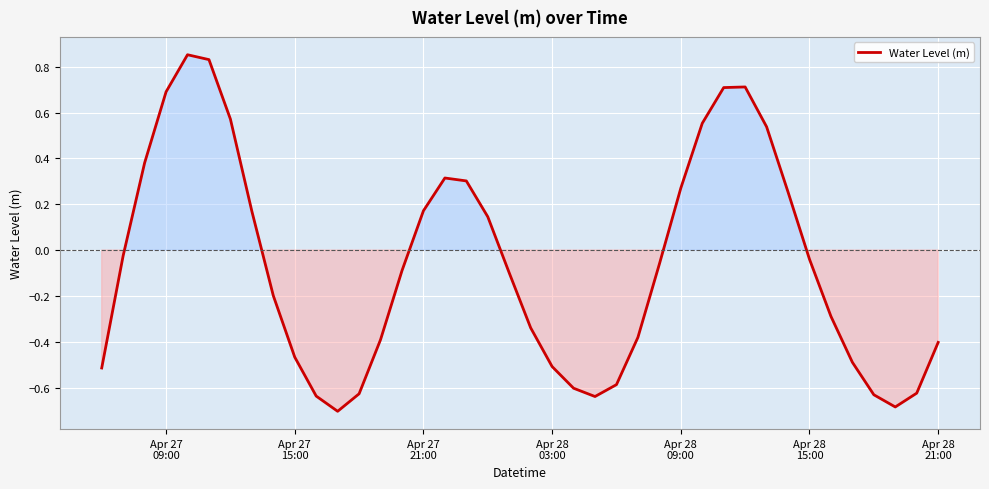

What is the difference between the maximum and minimum values?

1.6